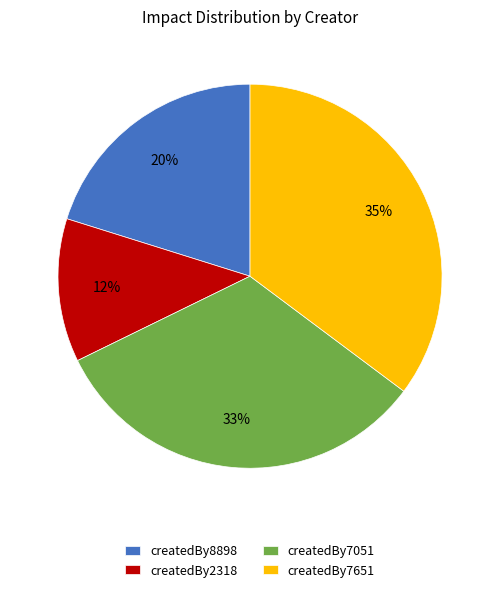

To the nearest percent, what portion does createdBy8898 represent?

20%